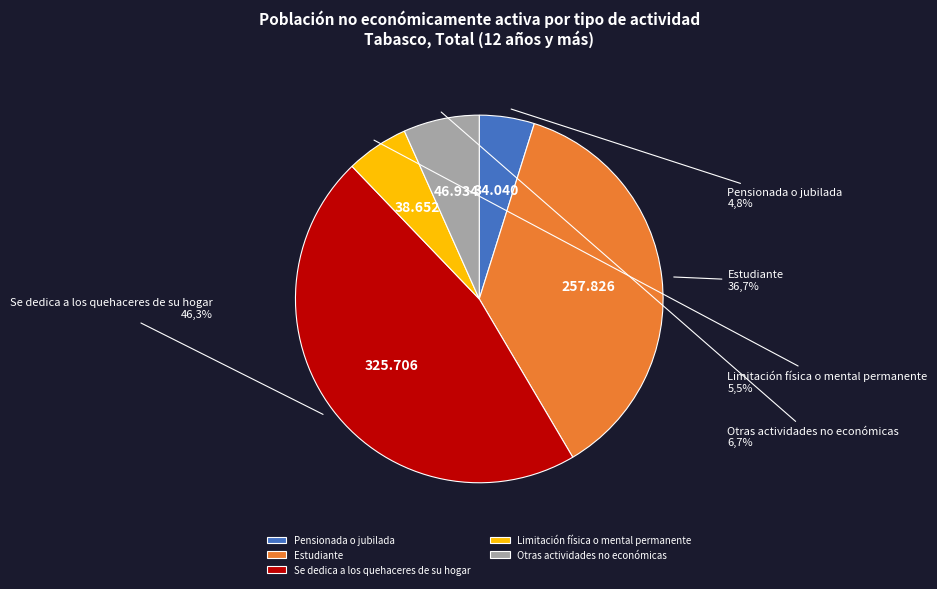

Which category has the biggest portion of the pie?

Se dedica a los quehaceres de su hogar